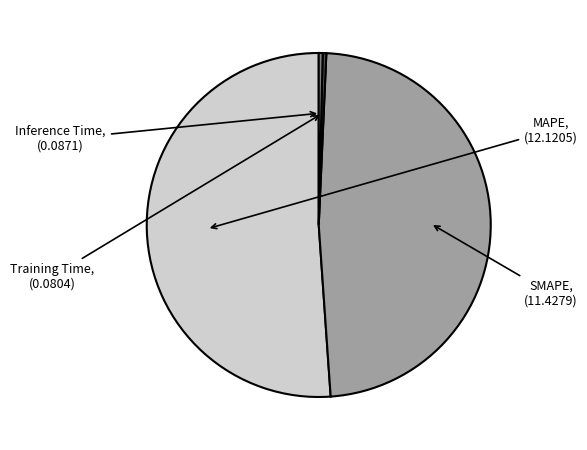

How many slices are in this pie chart?

4